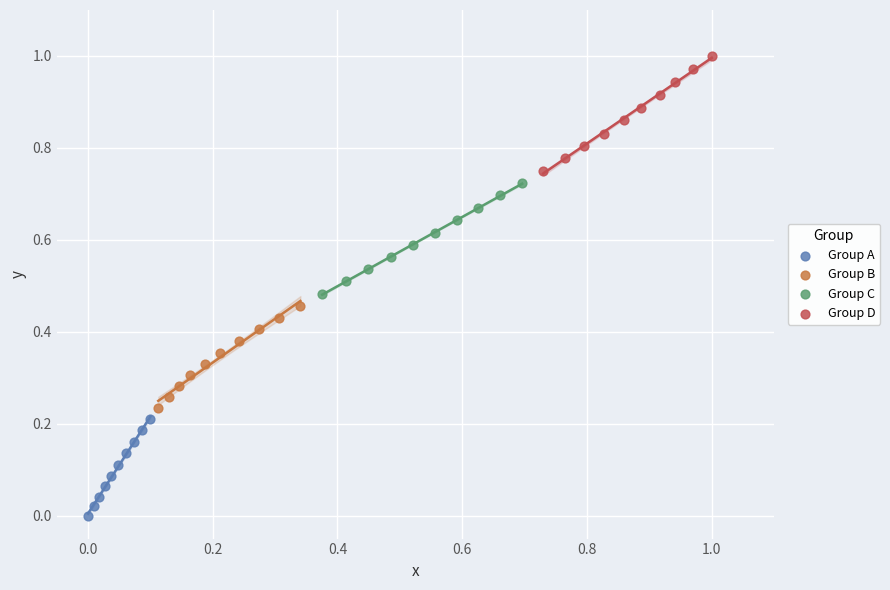

Which series contains the highest Y value?

Group D